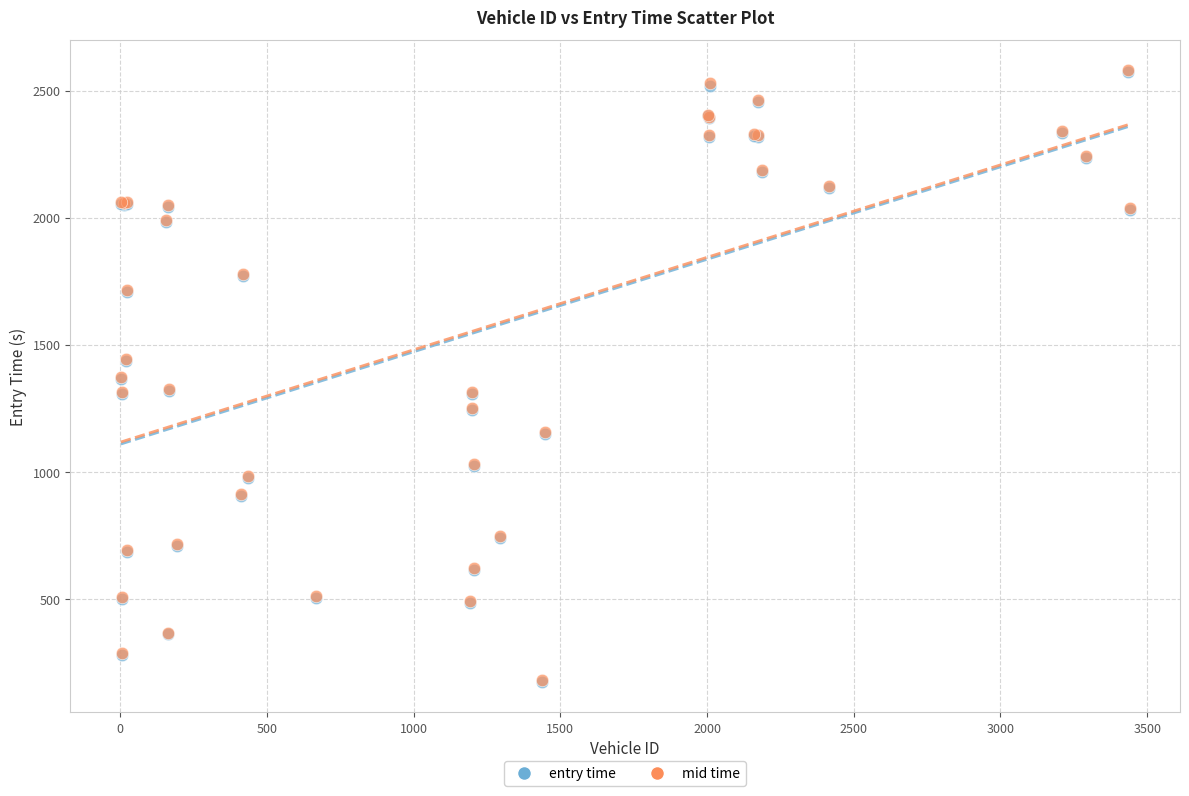

What are all the series names shown in the legend?

entry time, mid time